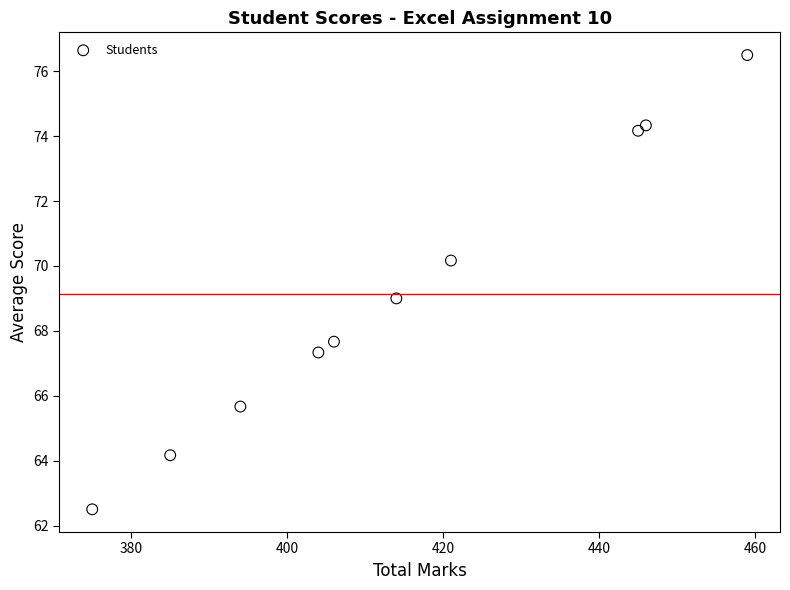

What is the range of Y values (max minus min)?

14.0